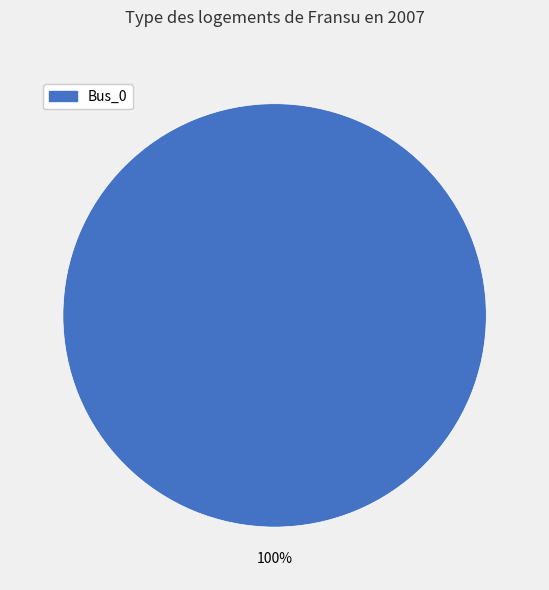

How many slices are in this pie chart?

1